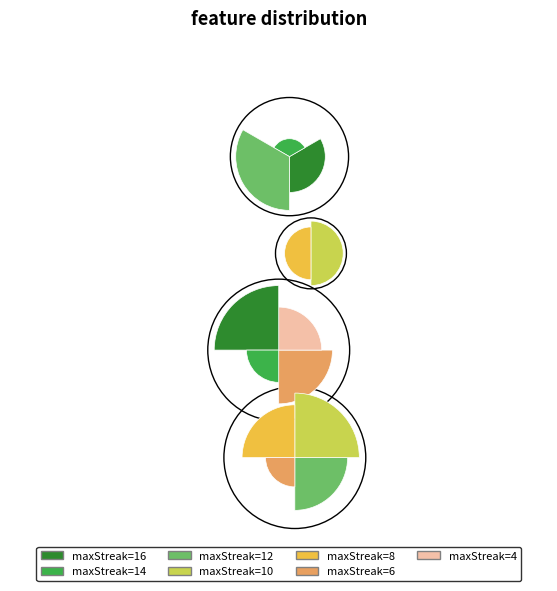

Is there any slice that represents more than half of the pie?

No